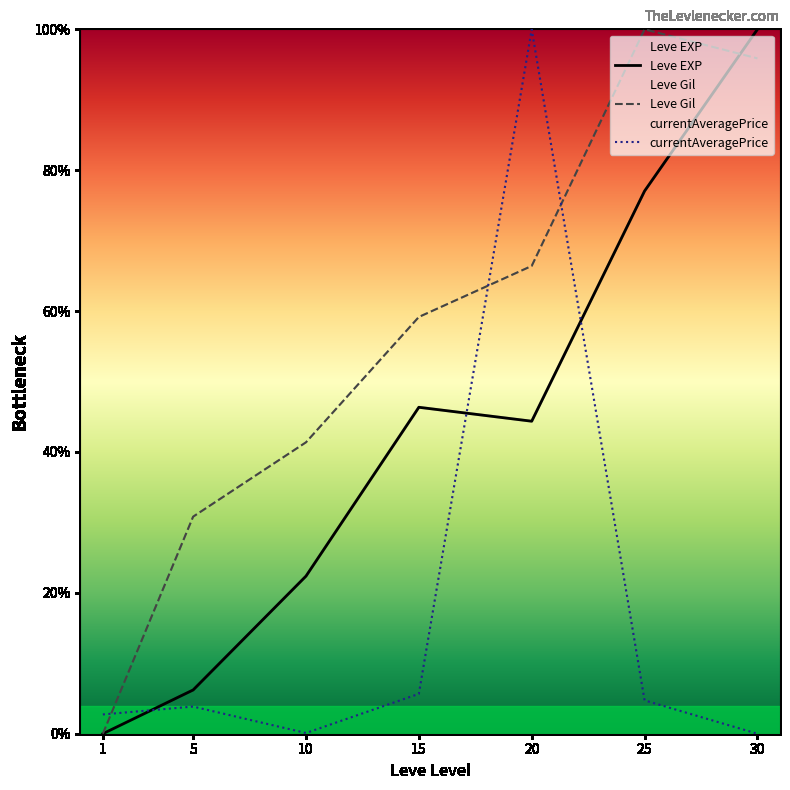

How many values in the Leve Gil series exceed 59?

4